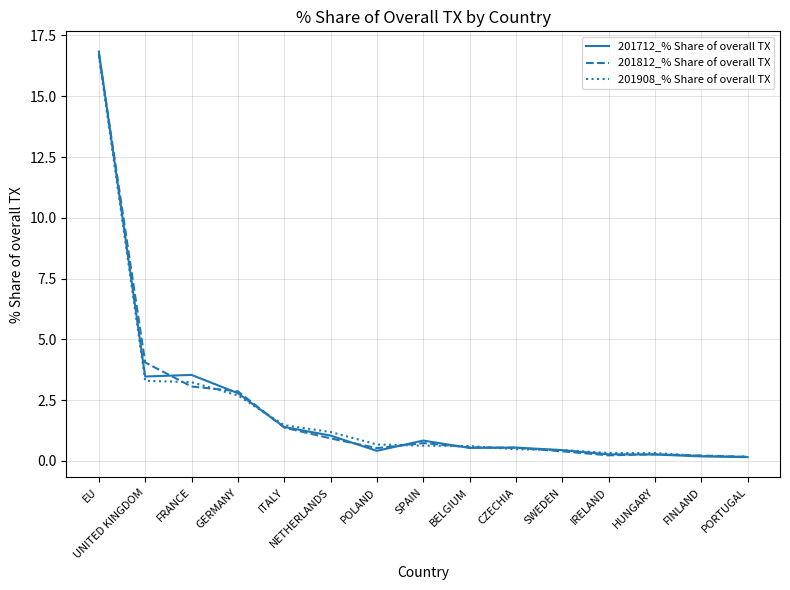

What is the spread (max minus min) of values at POLAND?

0.3